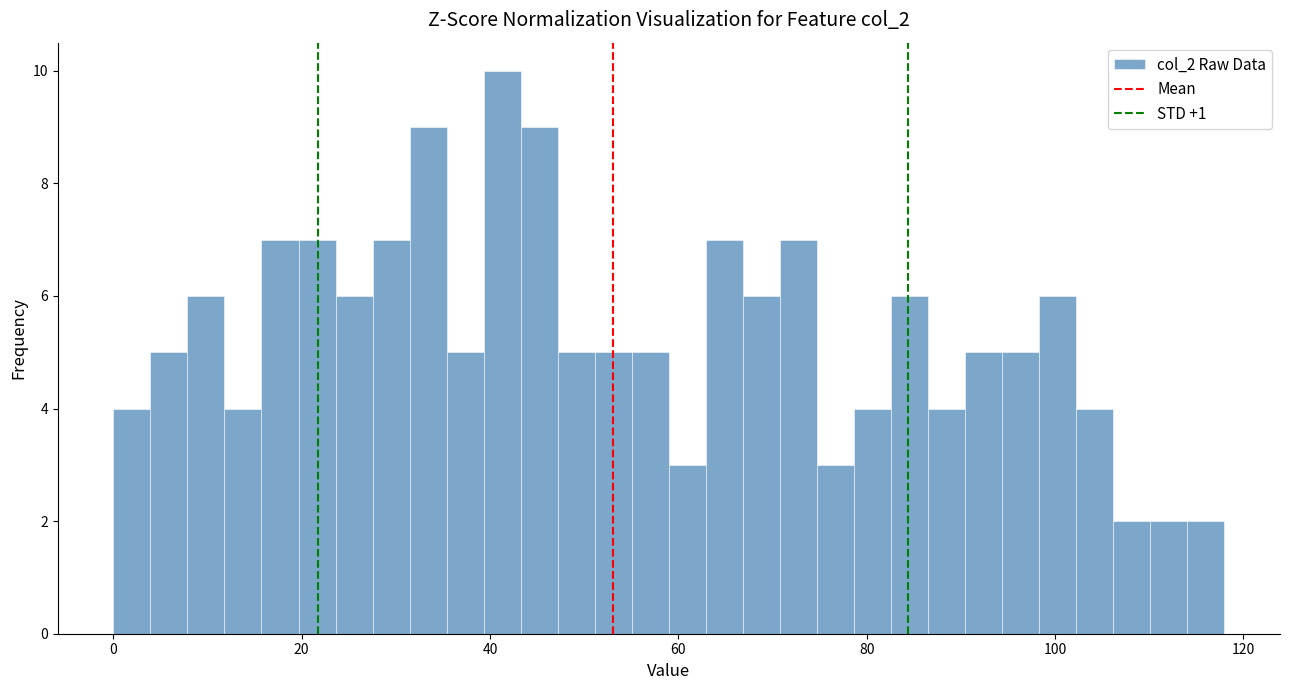

Around what value on the x-axis is the tallest bar? Give the approximate position of its centre, as read against the axis.

42